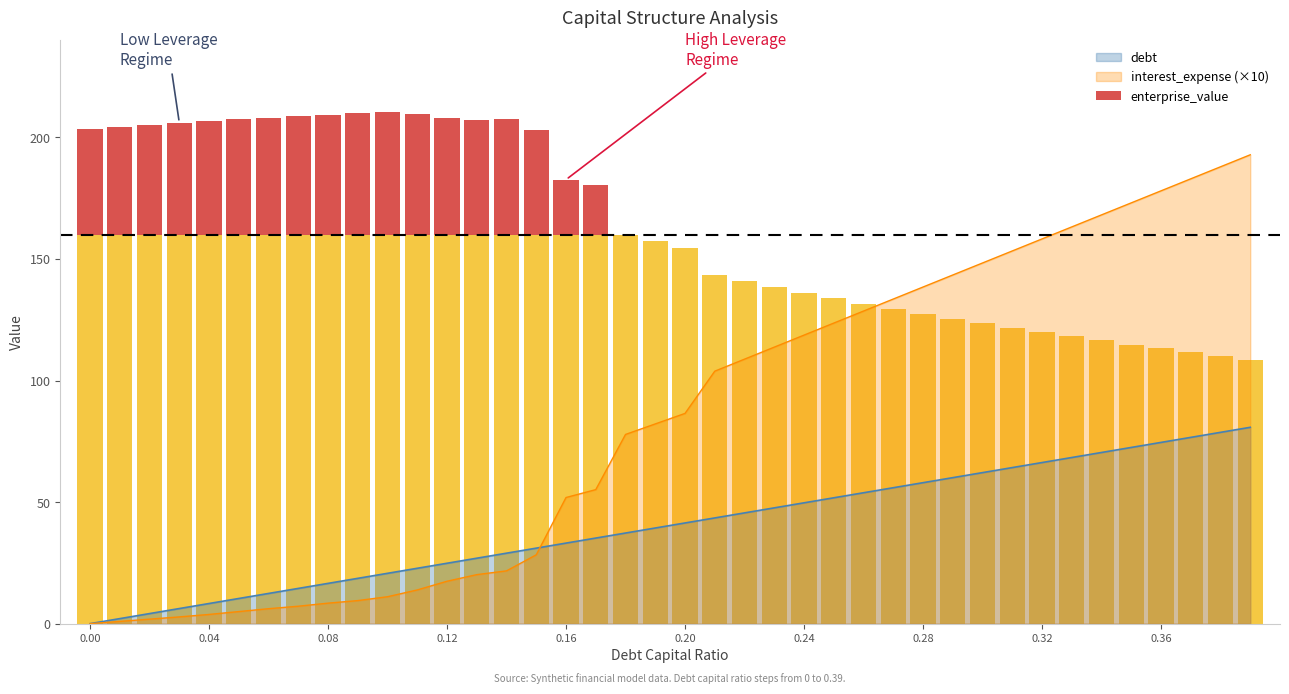

Where does the debt_capital series first go above 41?

0.2